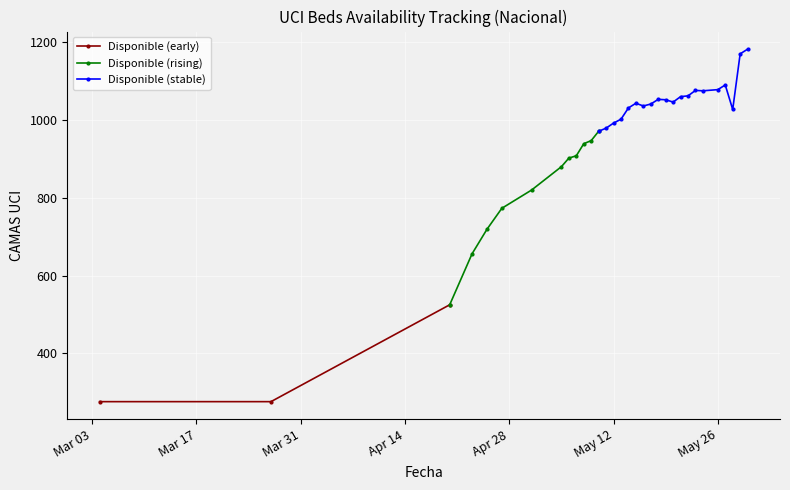

Reading right to left, what are all the values shown in this chart?

1182	1170	1027	1090	1078	1075	1076	1062	1060	1046	1052	1053	1041	1036	1043	1031	1002	992	979	971	947	939	908	902	880	820	773	719	656	525	276	276